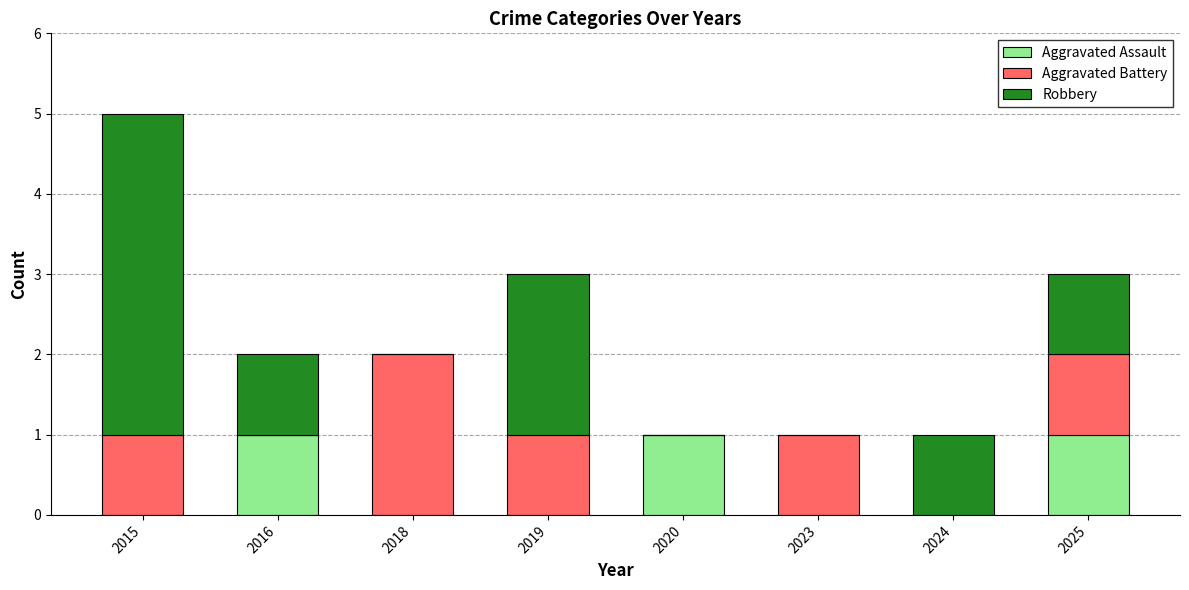

The value of Aggravated Assault at 2020 is 2. True or false?

False